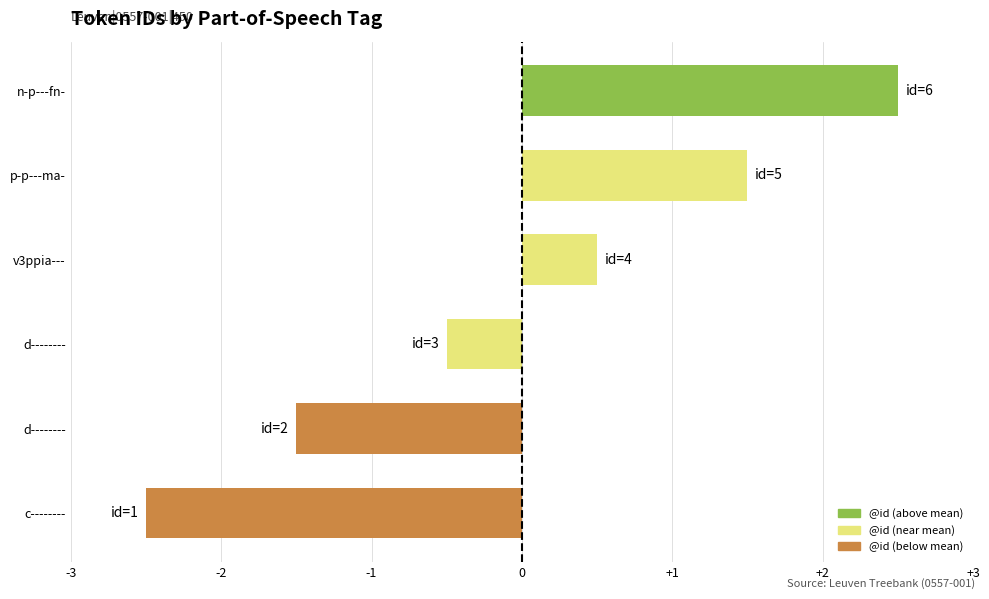

What is the minimum value shown in the chart?

-2.5